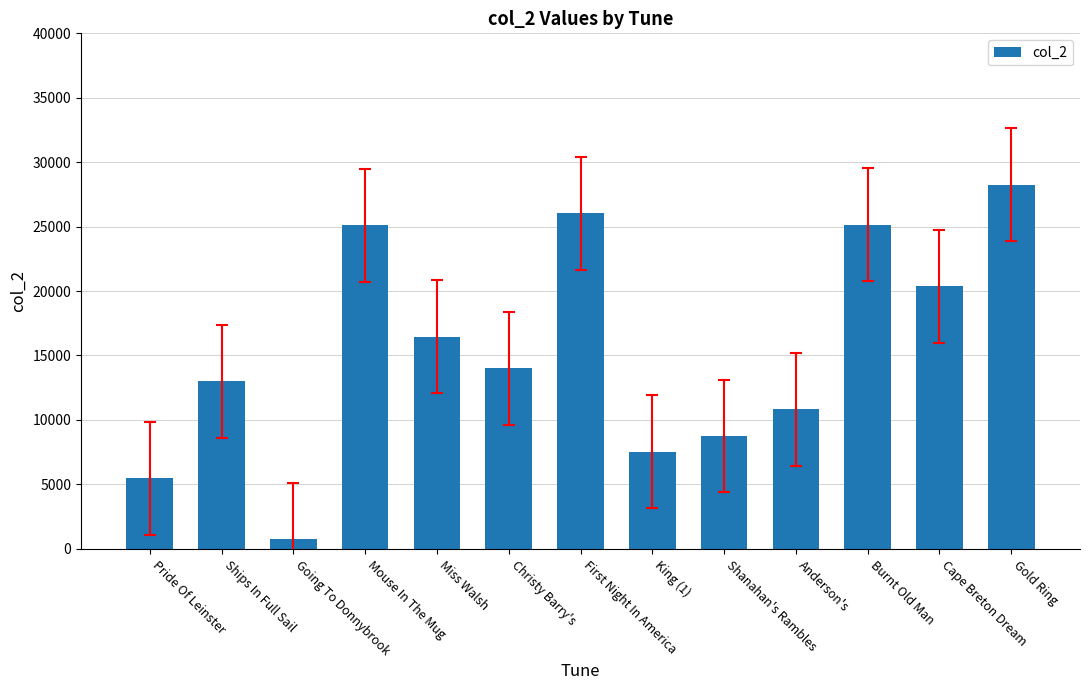

What is the sum of the values at Miss Walsh and Going To Donnybrook?

17181